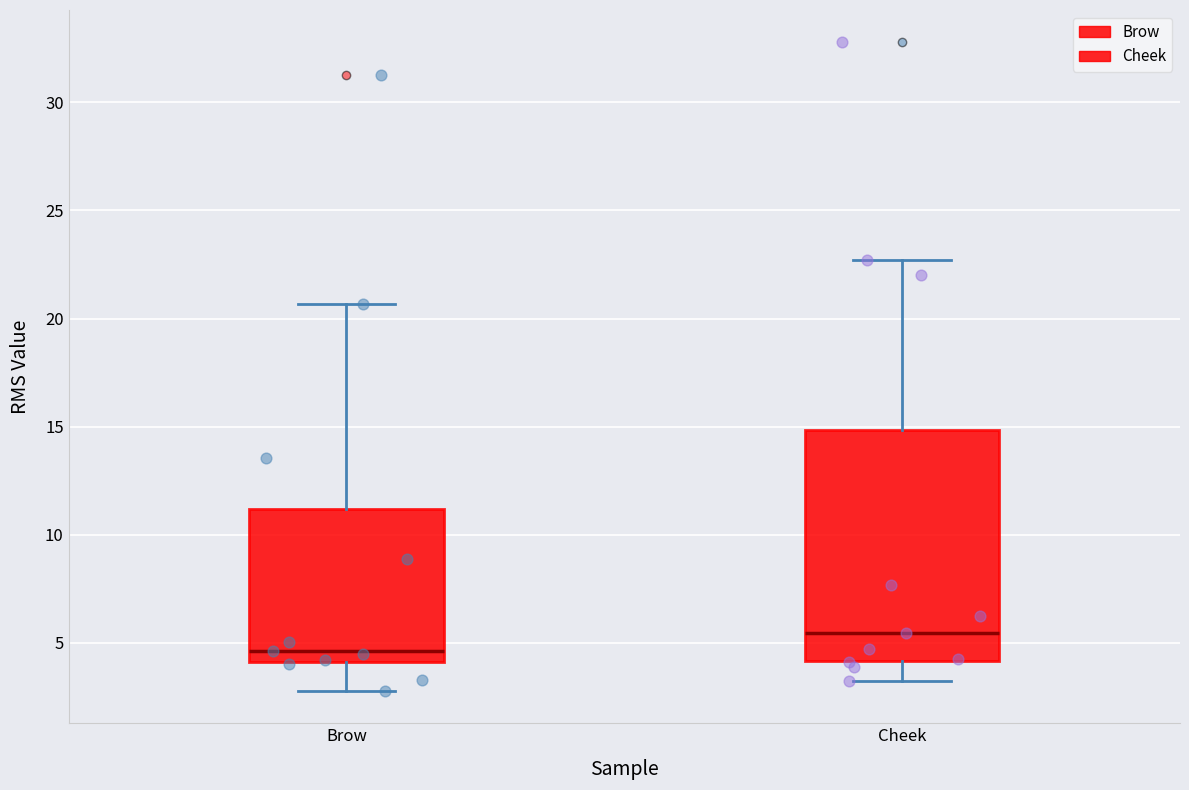

Where does the upper whisker of the box for Brow end on the y-axis? The values are not printed on the chart, so give them approximately, as read against the axis.

20.5